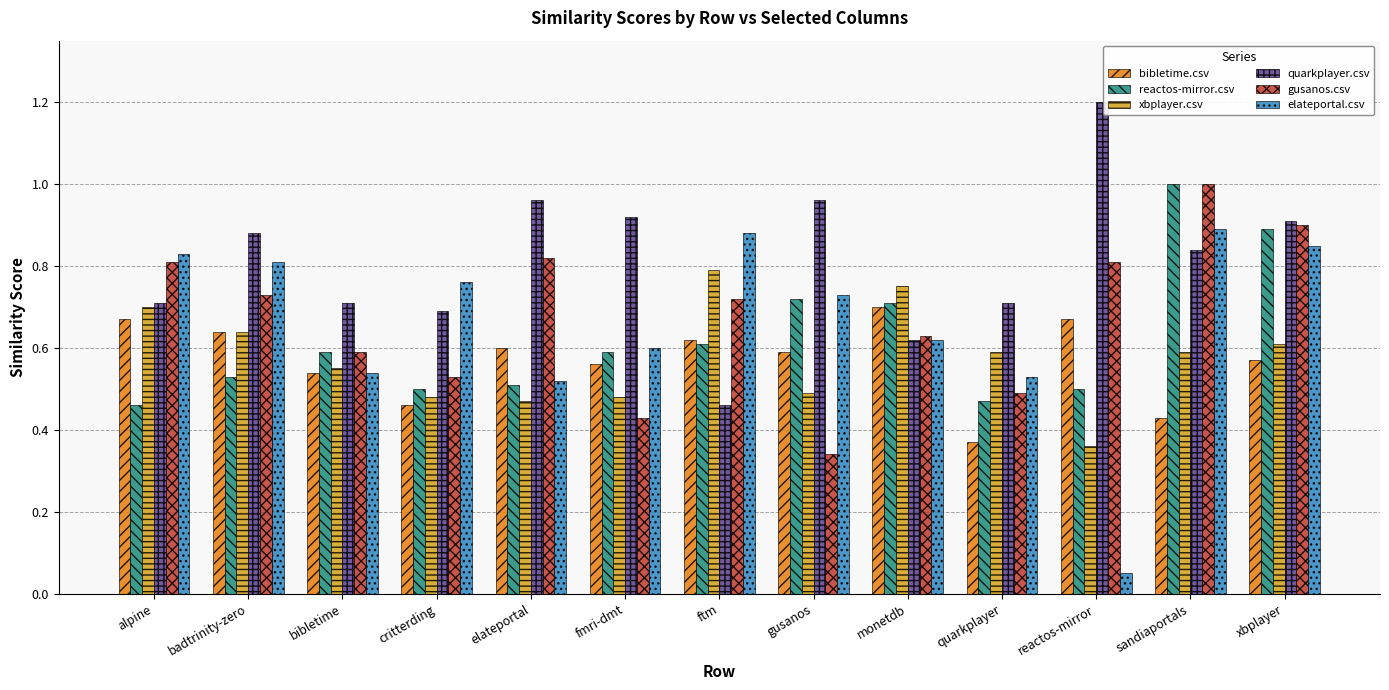

What position from the left is ftm?

7